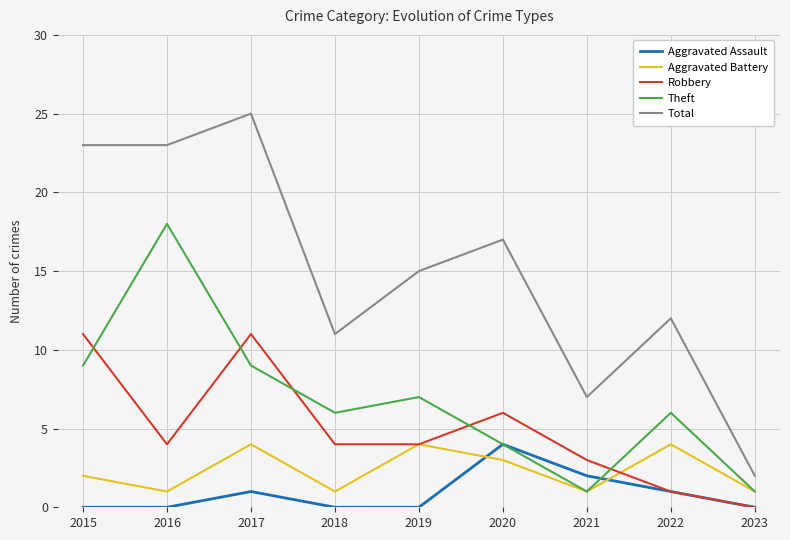

What is the sum of all Aggravated Battery values?

21